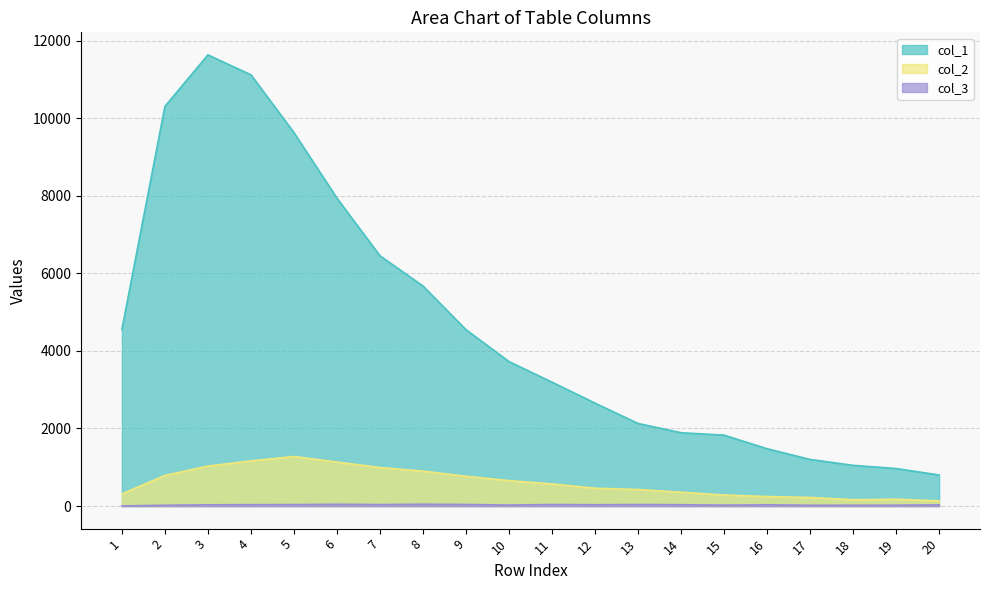

What is the average value of the col_1 series?

4638